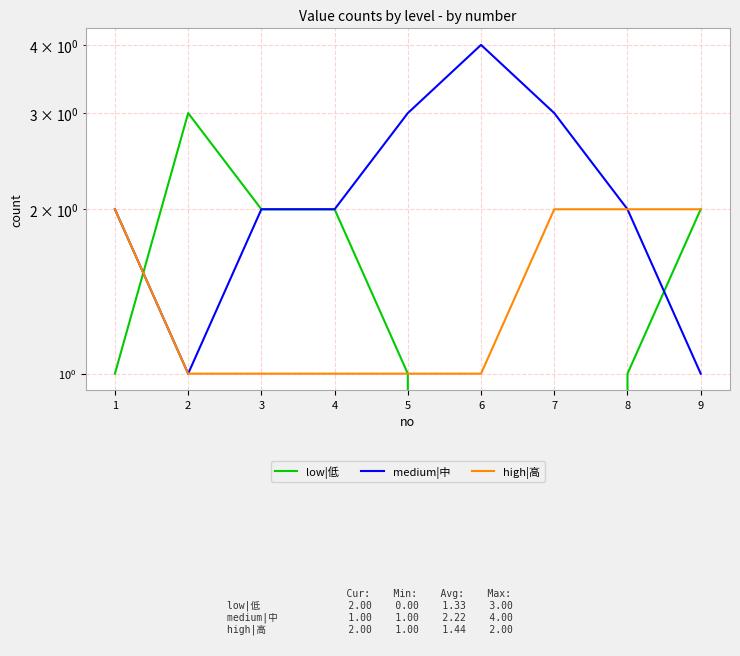

What is the difference between the highest and lowest values at 9?

1